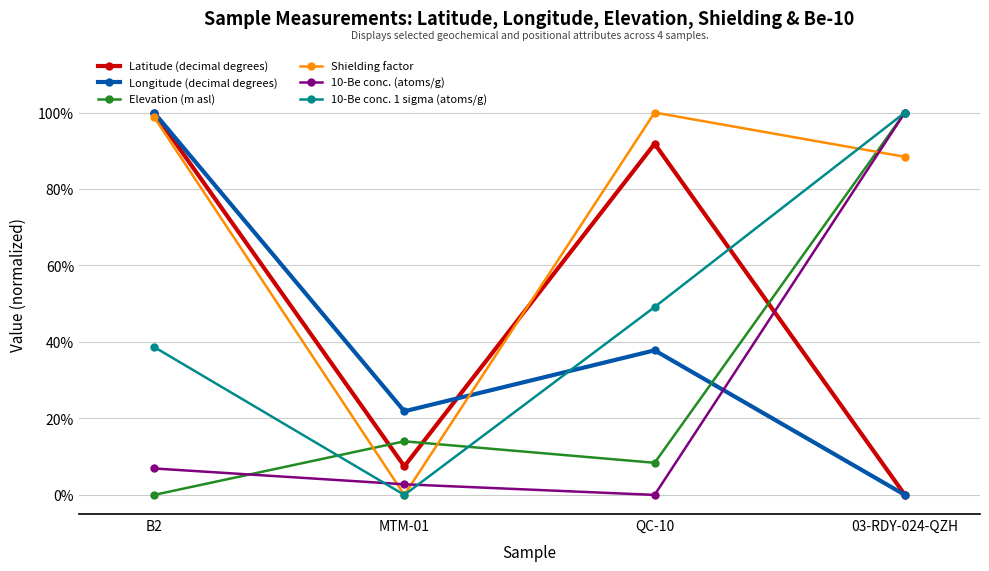

Which series has the widest spread of values?

Latitude (decimal degrees)